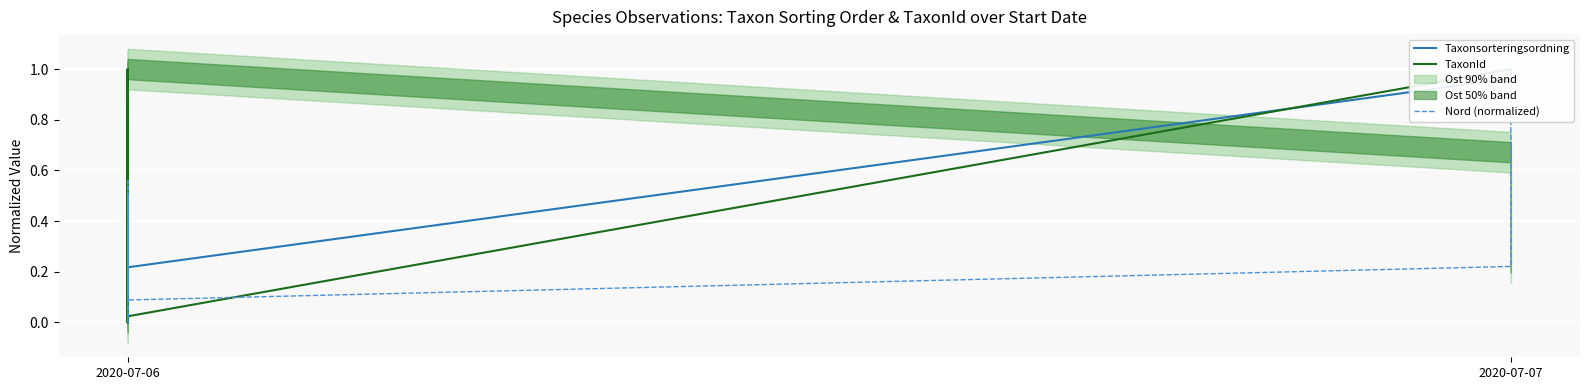

Rank the series by their maximum value, from highest to lowest.

Taxonsorteringsordning, TaxonId, Nord (normalized)